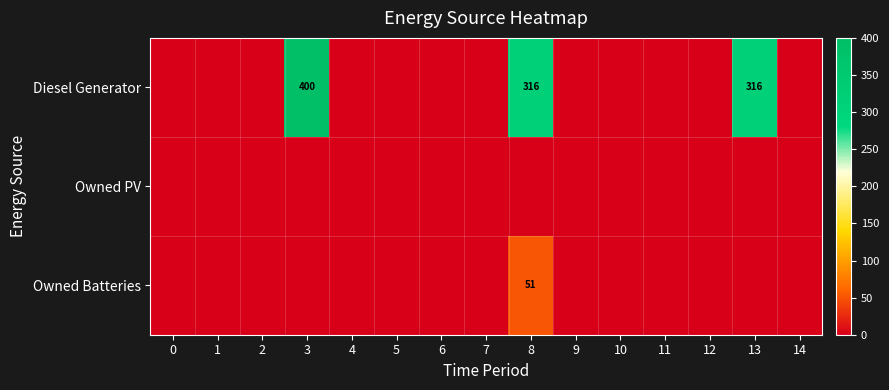

The Diesel Generator series shows 316 at 8. True or false?

True